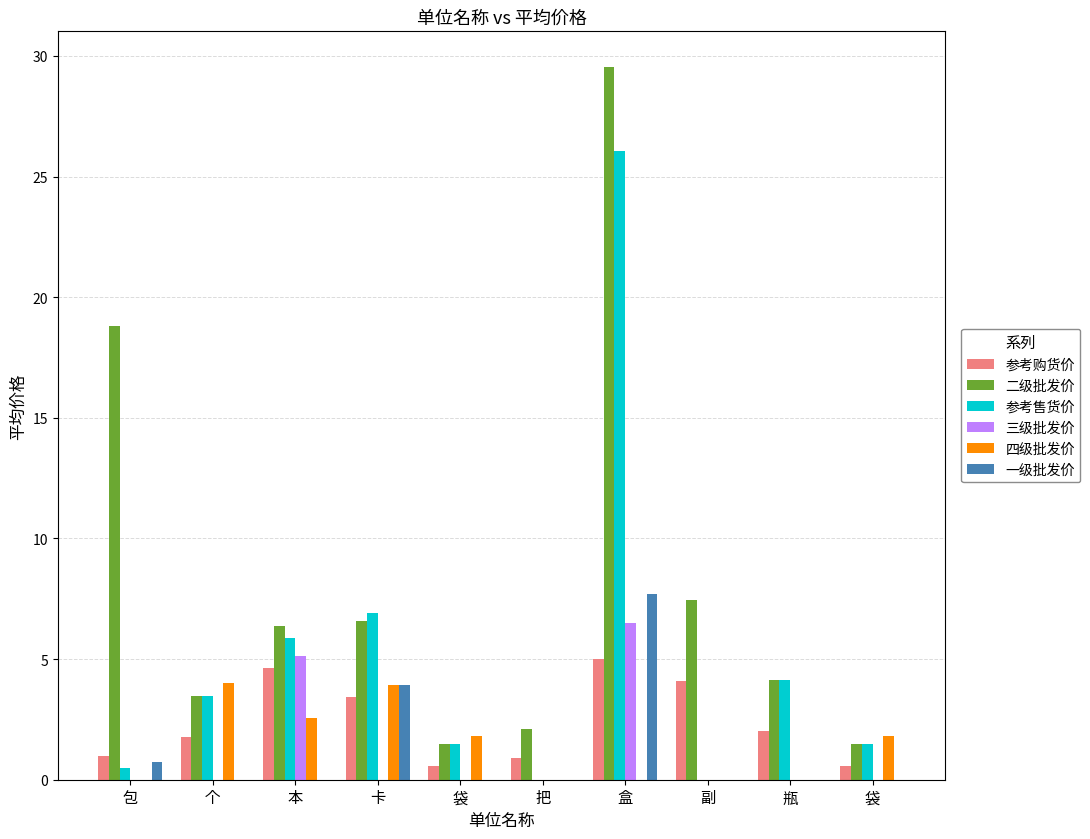

What is the greatest value displayed?

29.5